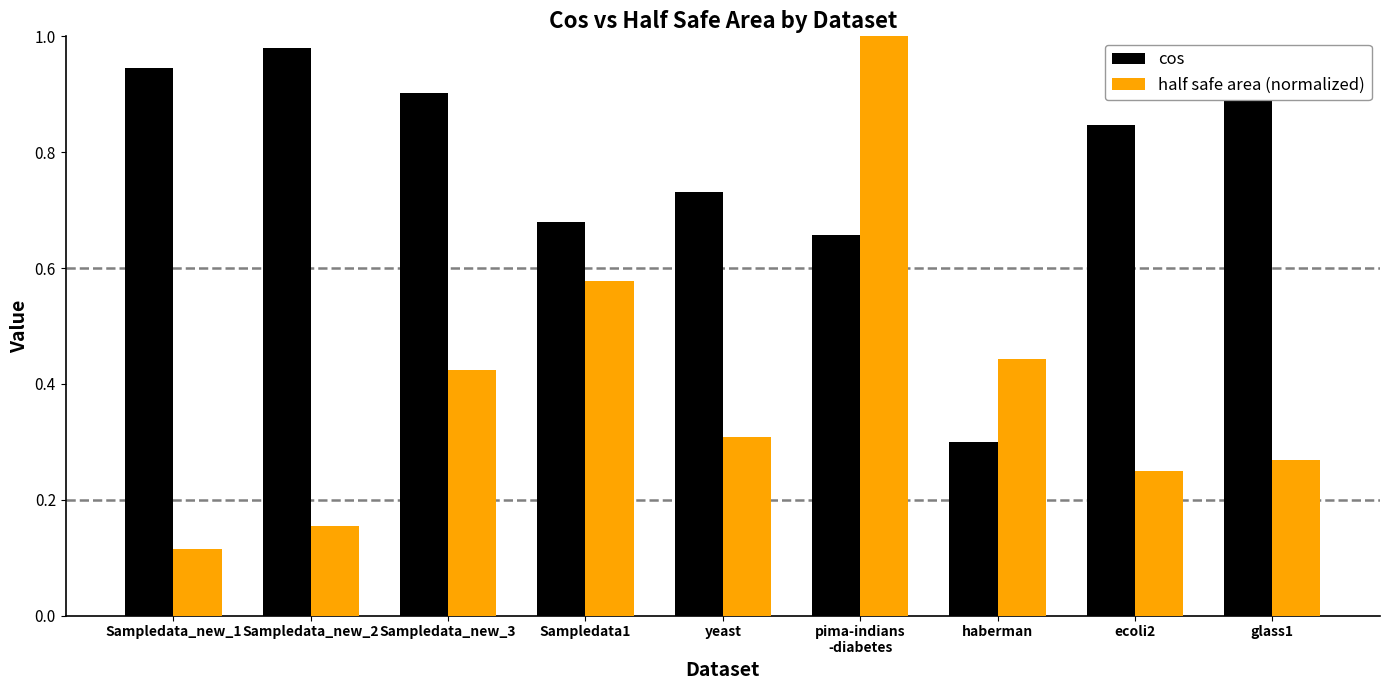

Which series has the largest range (max minus min)?

half safe area (normalized)